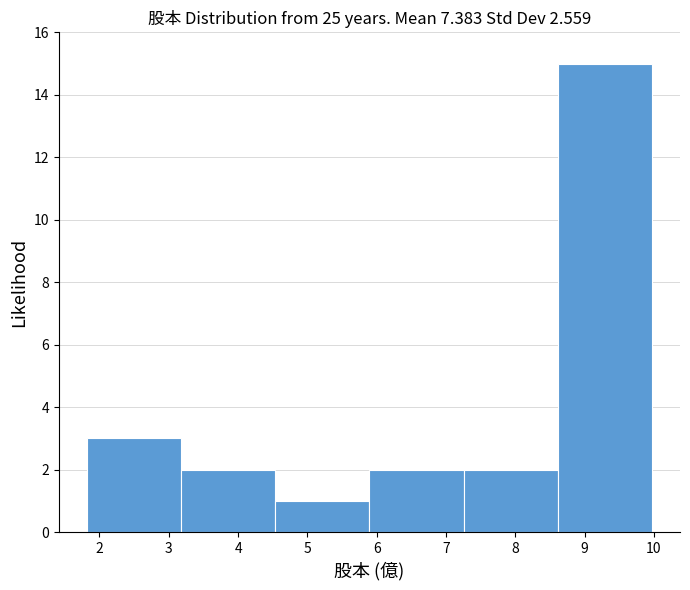

Reading left to right, list every bar in this chart as the range it spans on the x-axis followed by its height. Neither the bar edges nor the heights are printed on the chart, so give them approximately, as read against the axes.

1.8 to 3.2: 3
3.2 to 4.5: 2
4.5 to 5.9: 1
5.9 to 7.3: 2
7.3 to 8.6: 2
8.6 to 10.0: 15